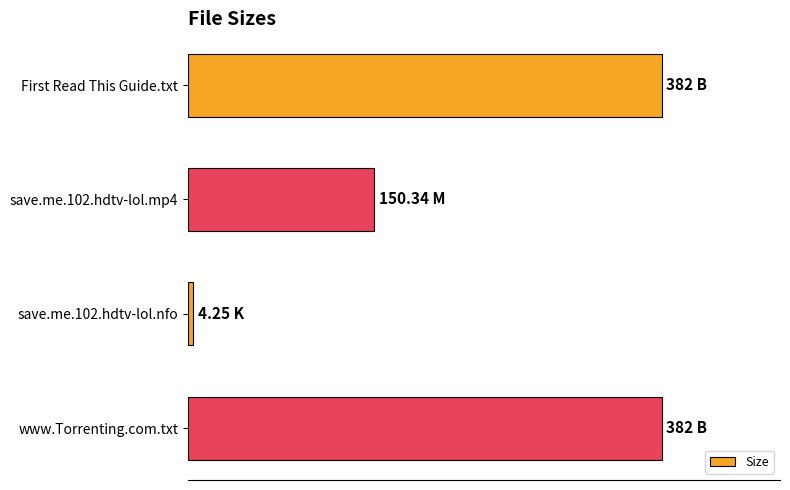

Where is the data nearest to the value 193?

save.me.102.hdtv-lol.mp4